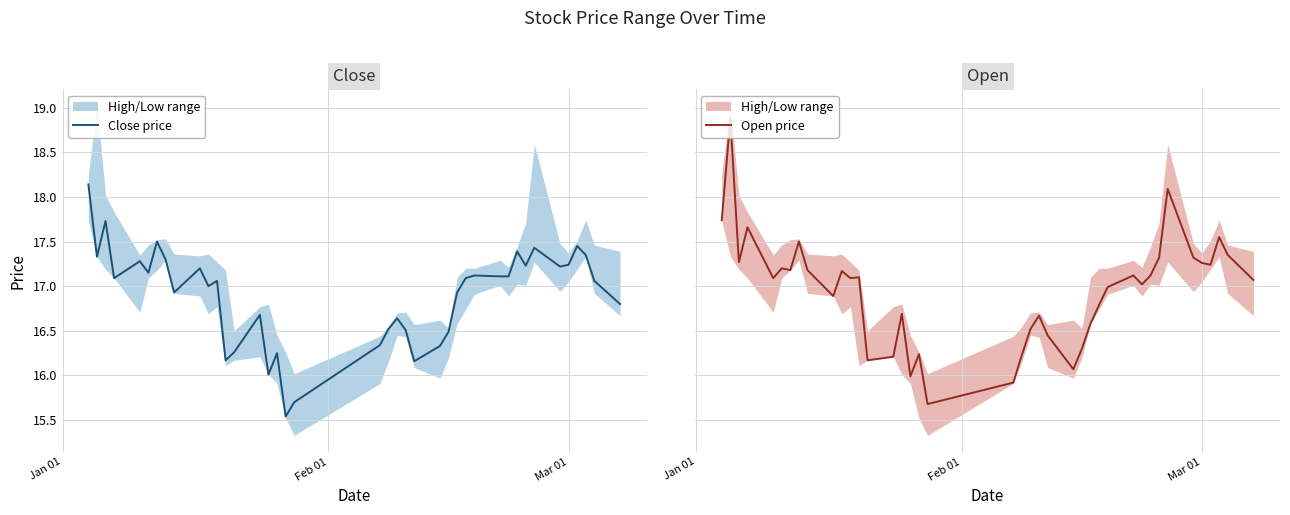

List the series in order of their peak value, lowest first.

Close price, Open price